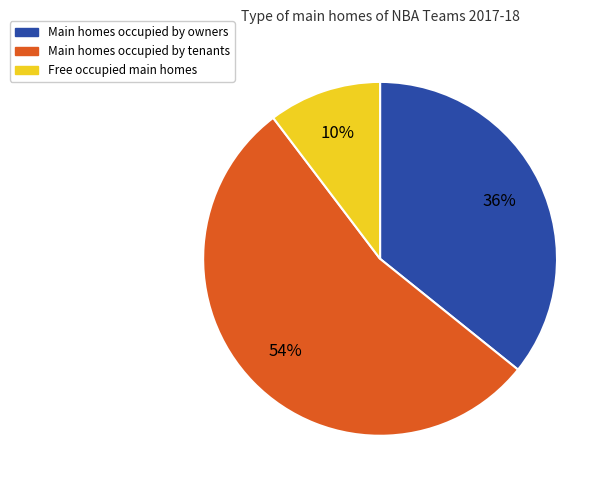

Is there a majority slice in this chart?

Yes